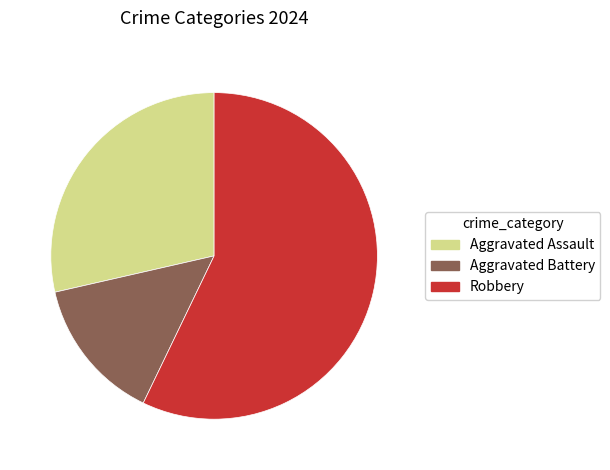

Does any single category account for the majority?

Yes